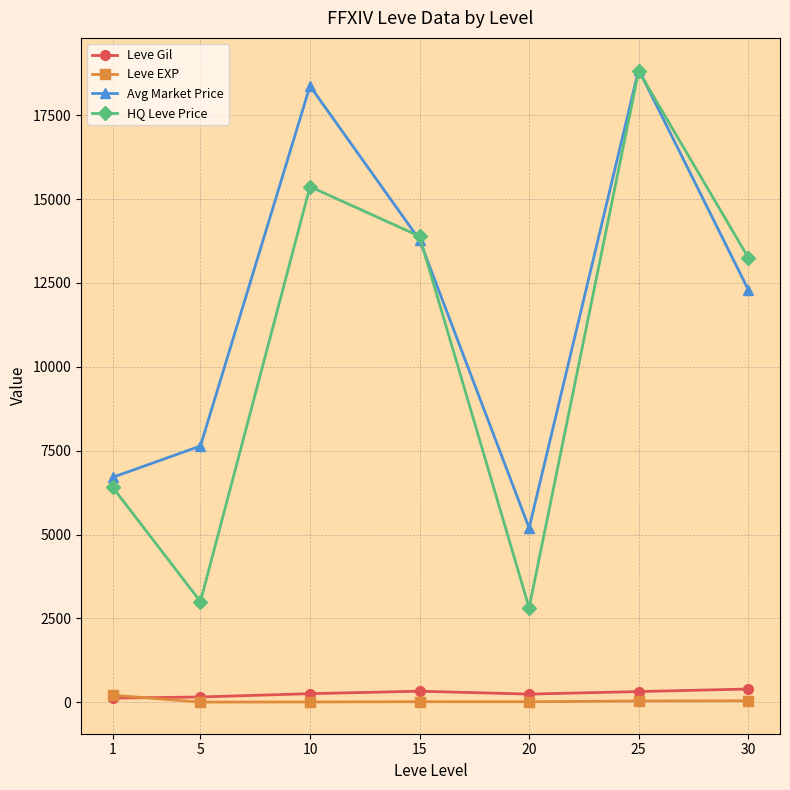

What is the spread (max minus min) of values at 10?

18359.6